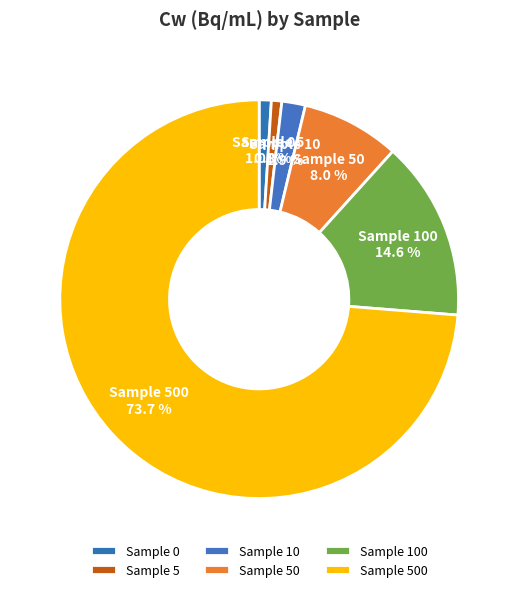

Between Sample 500 and Sample 0, which is larger?

Sample 500